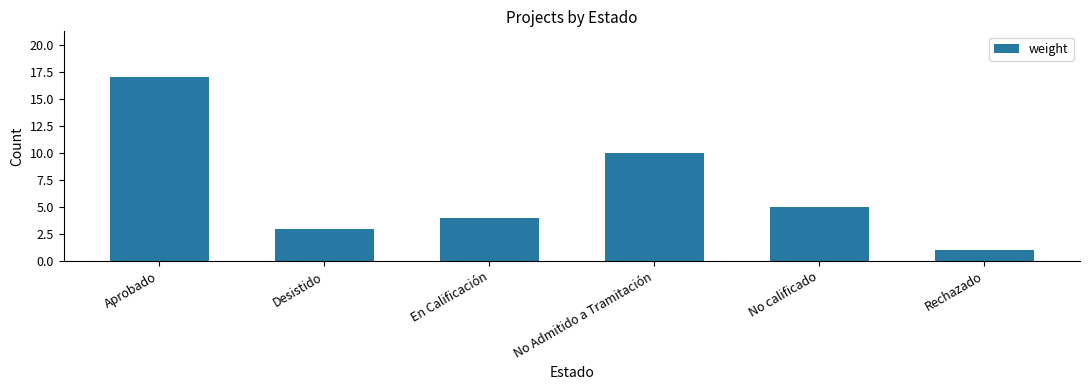

What is the maximum value shown in the chart?

17